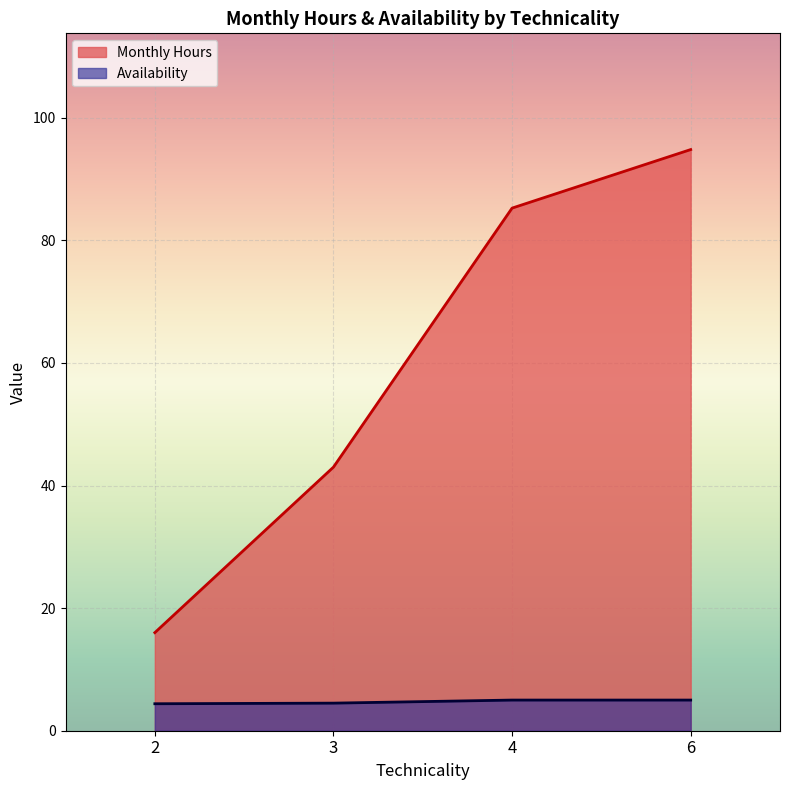

At how many categories does at least one series exceed 47?

2